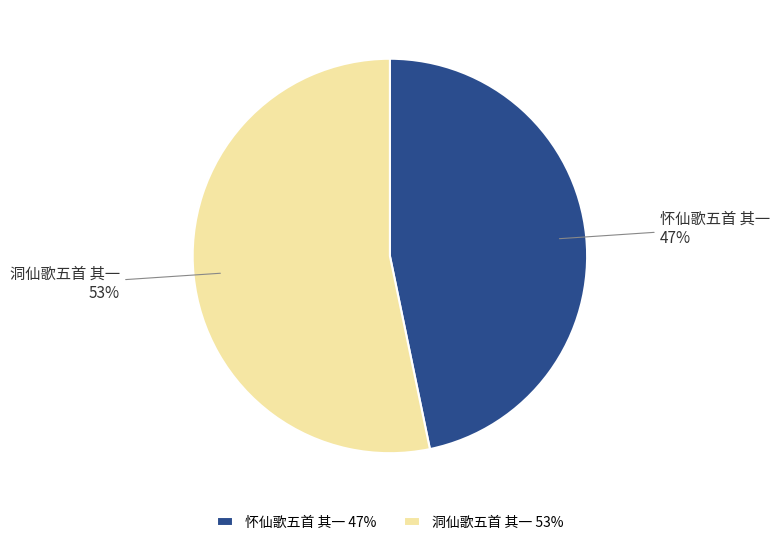

The 怀仙歌五首 其一 slice represents 61% of the pie. True or false?

False